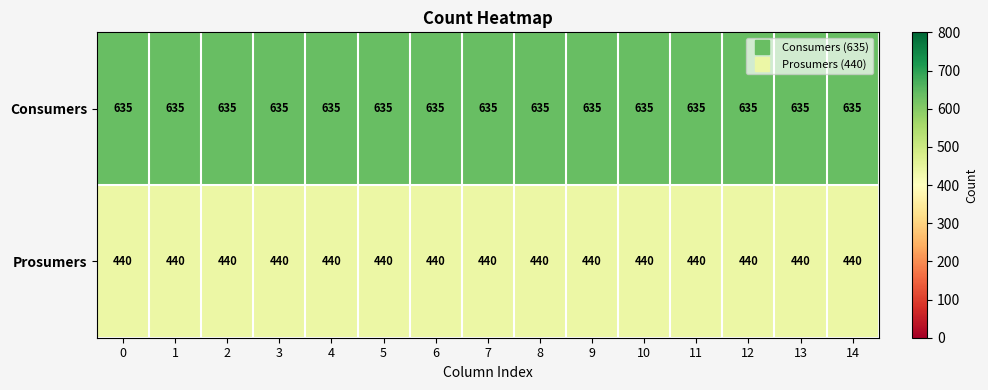

At 4, list the series in order from smallest to largest.

Prosumers, Consumers